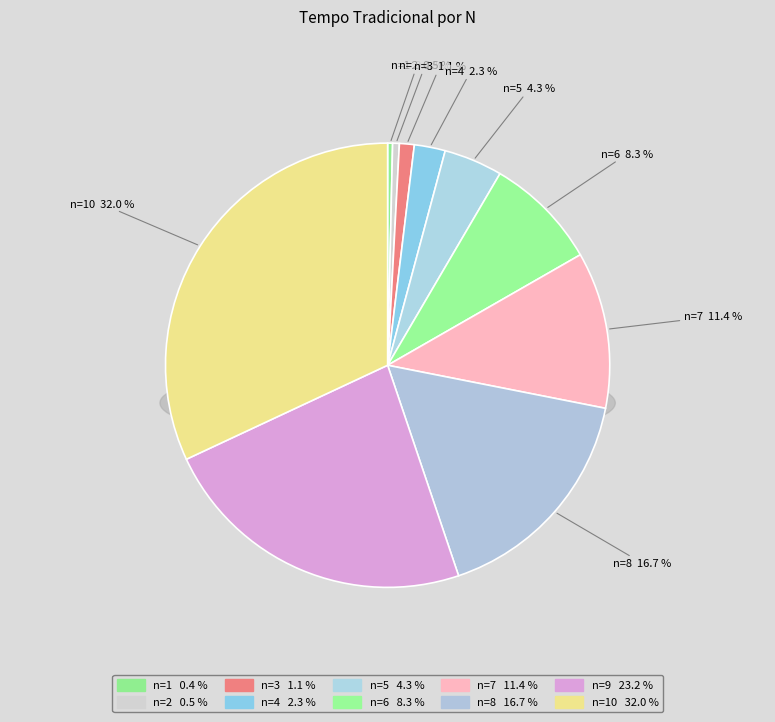

Do 3 and 4 together represent more than half of the pie?

No